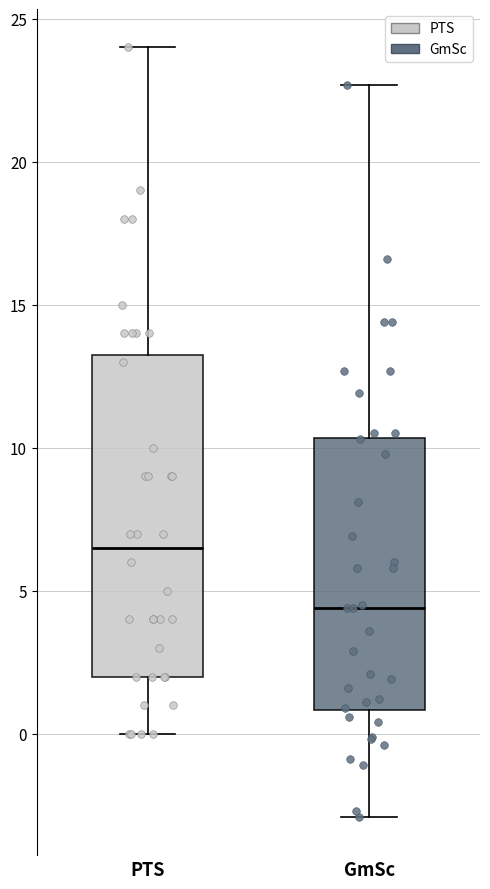

Which box is the tallest, from its lower edge to its upper edge?

PTS